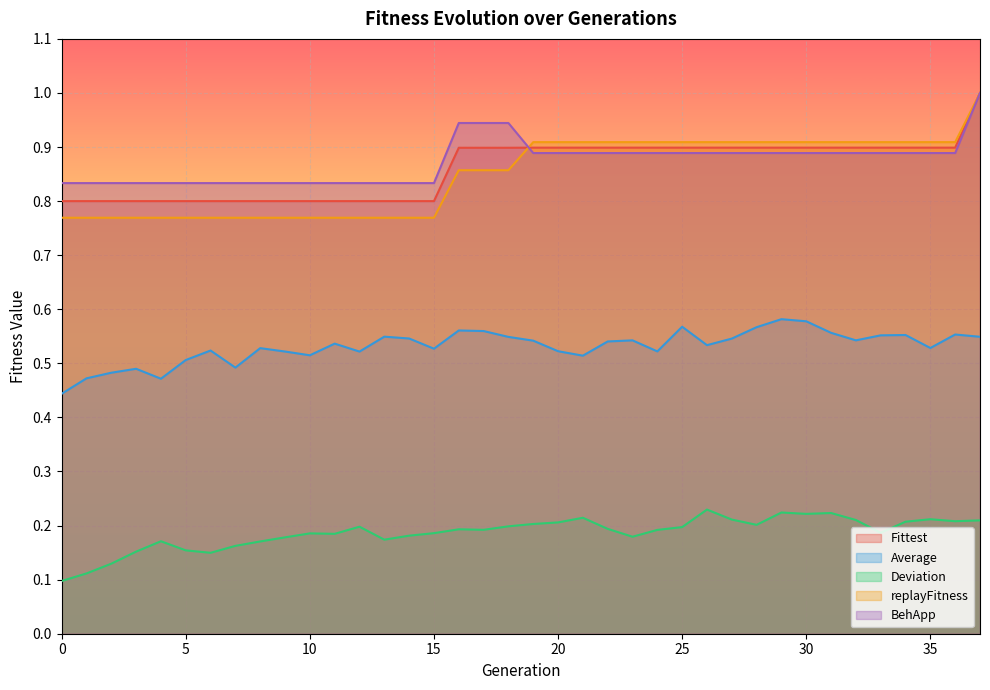

Between 2 and 18, which is larger?

18